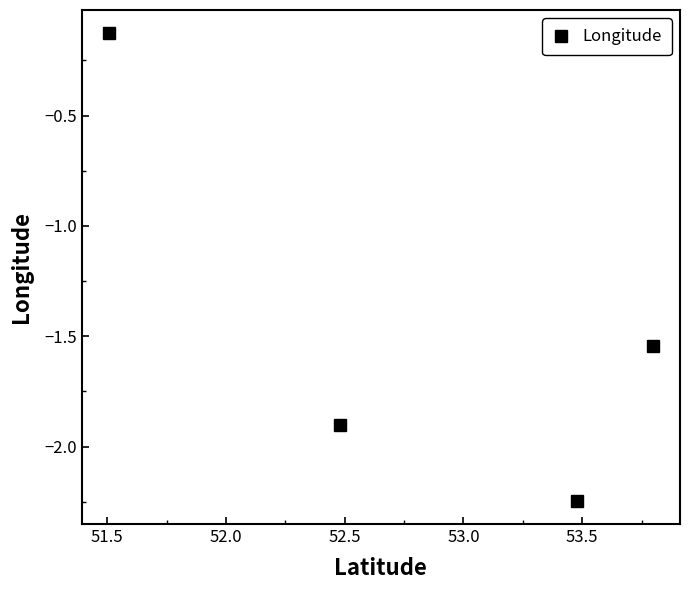

Does the chart have visible grid lines?

No